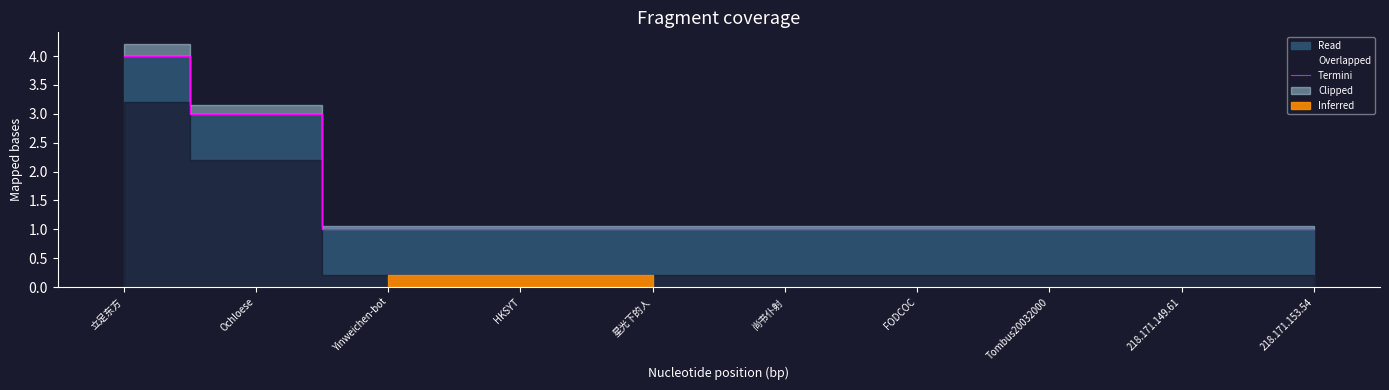

How many categories are shown in the chart?

10